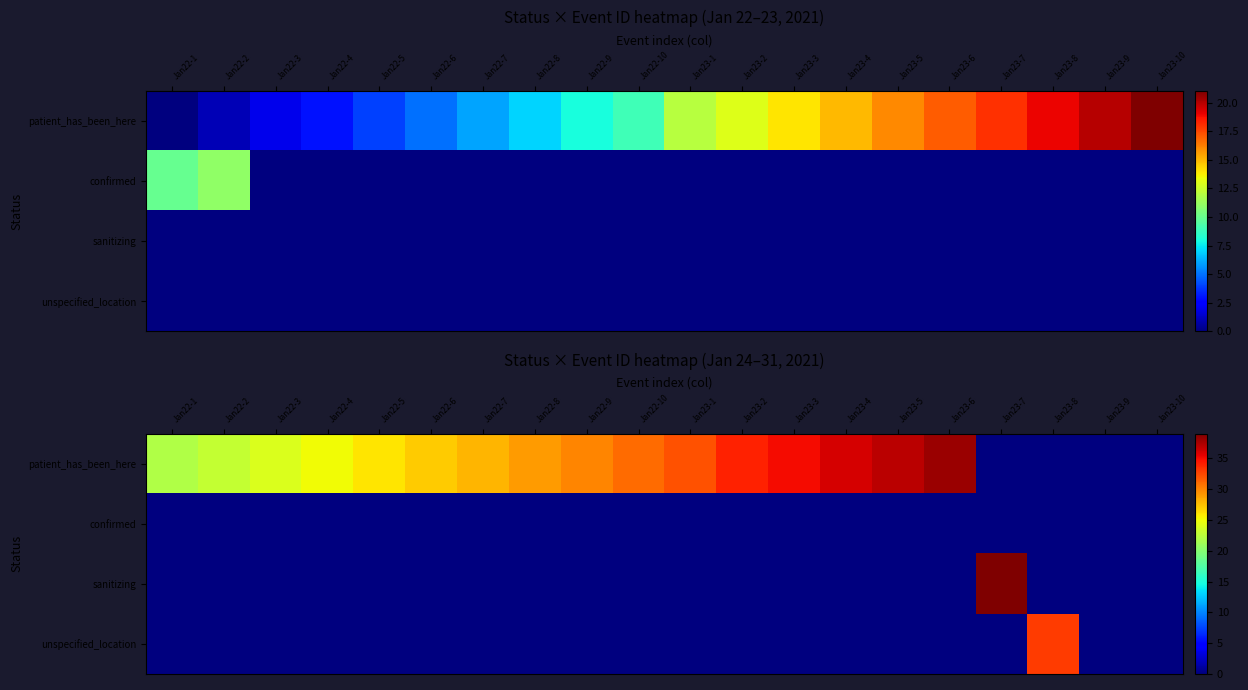

Which label corresponds to the smallest value in the chart?

Jan23-7